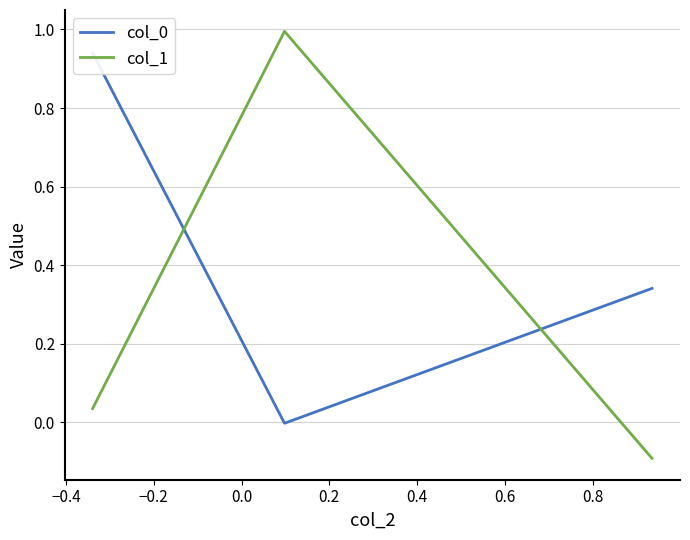

How many lines are shown in the chart?

2